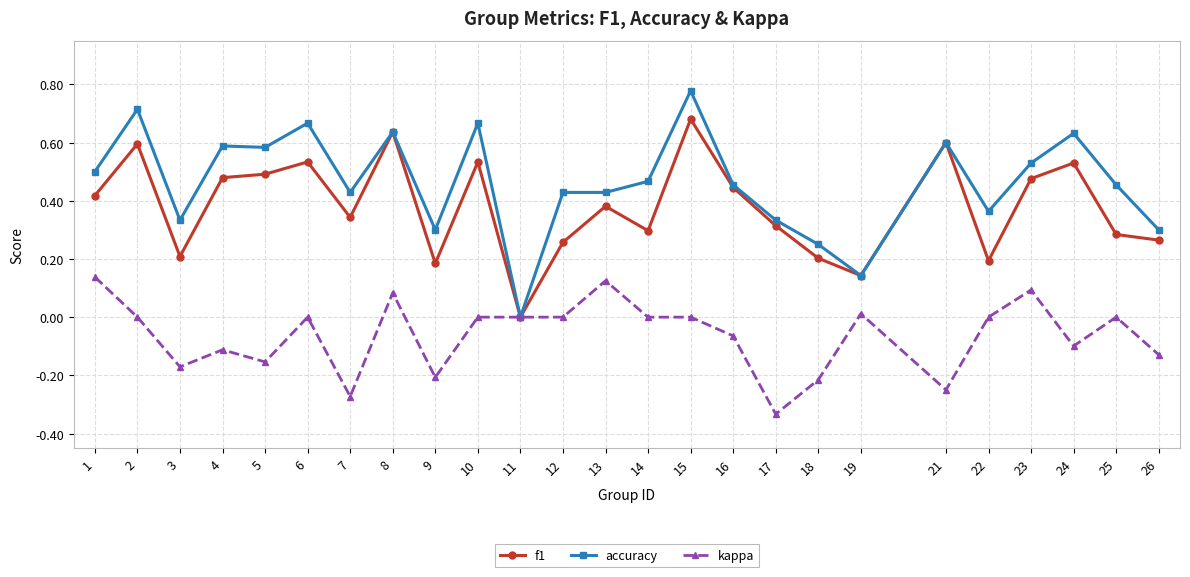

List the series in order of their peak value, lowest first.

kappa, f1, accuracy